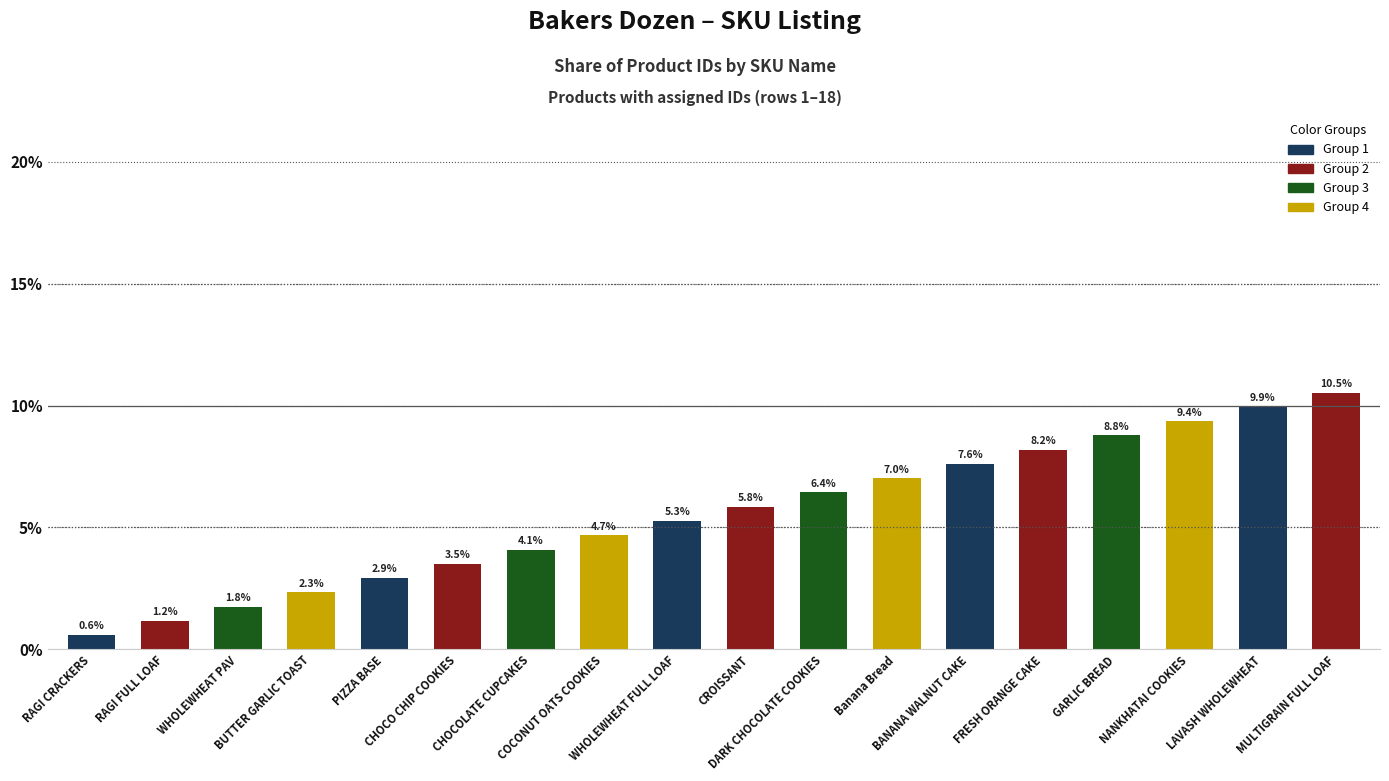

What is the difference between the maximum and second lowest values?

9.4